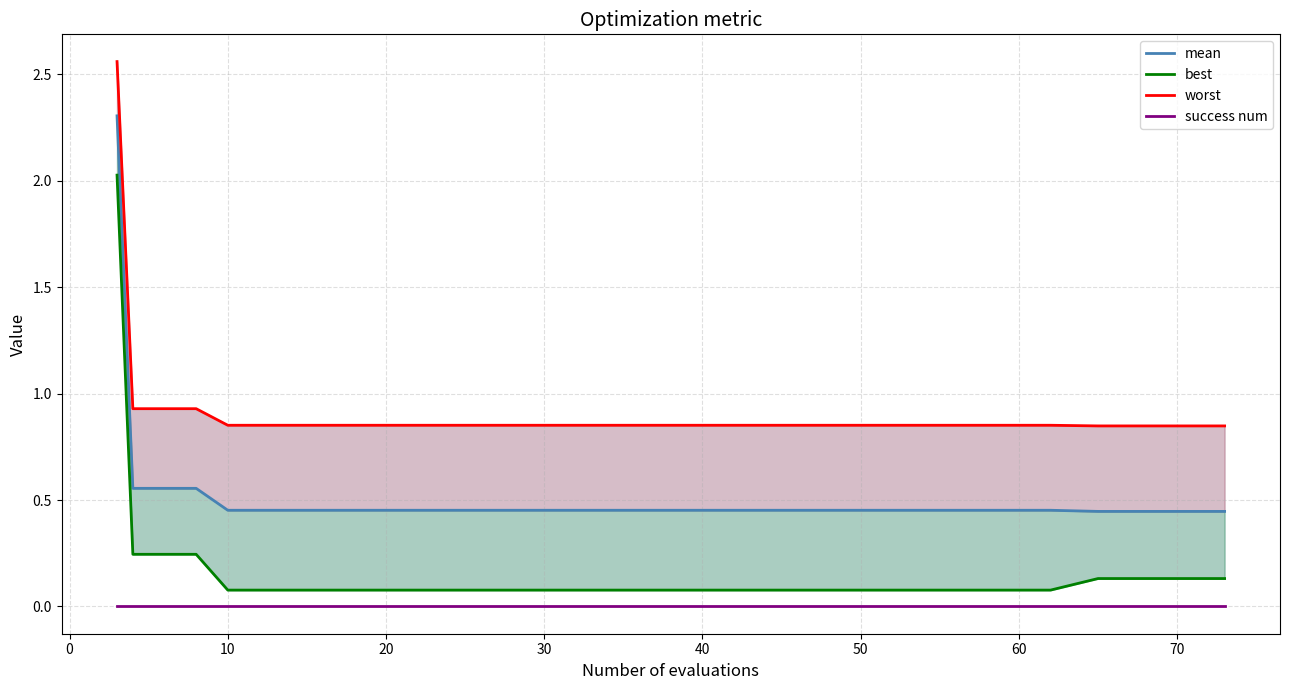

What is the spread (max minus min) of values at 40?

0.9